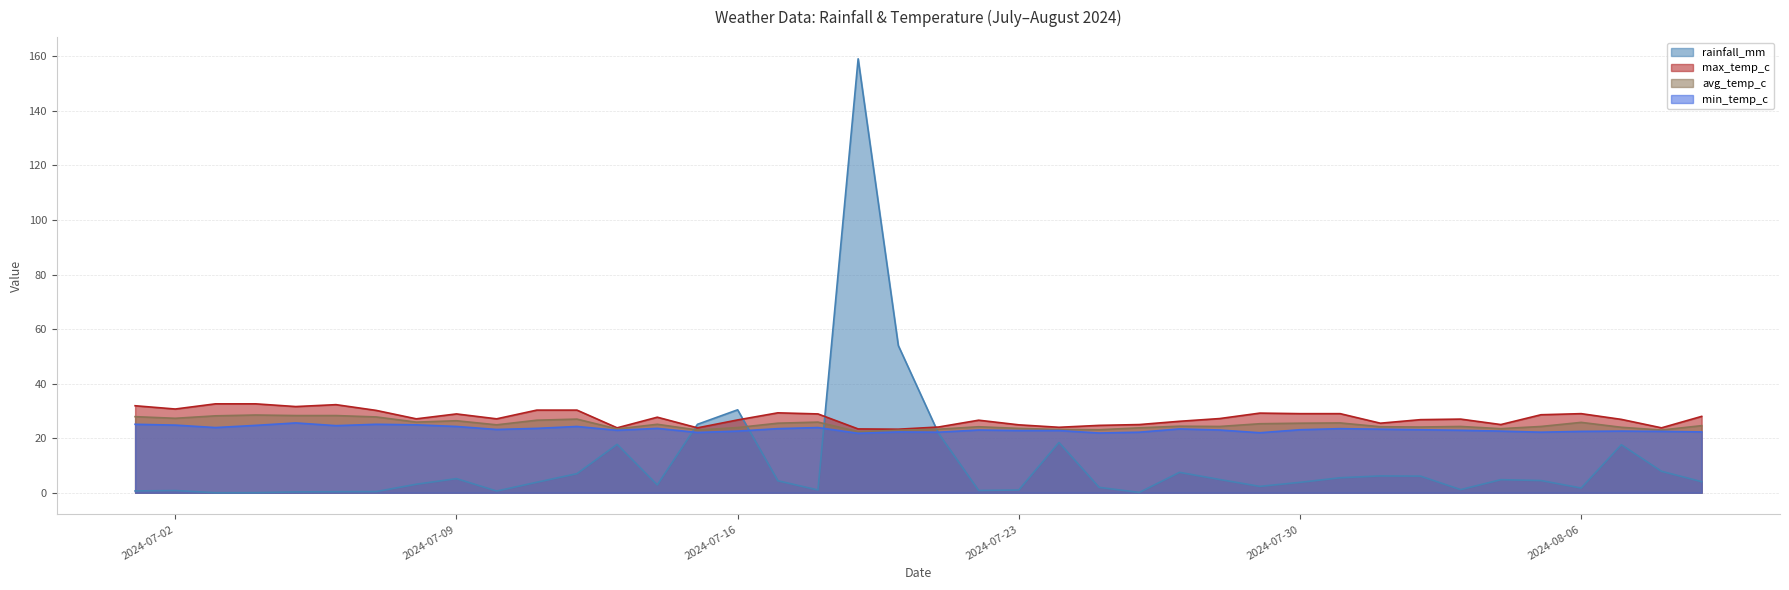

Is the value of min_temp_c at 2024-07-02 greater than the value of max_temp_c at 2024-07-27?

No